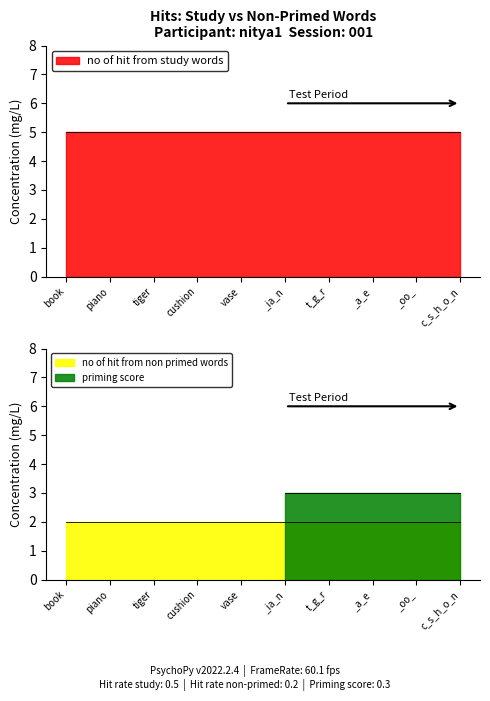

What is the label of the 6th point from the right?

vase